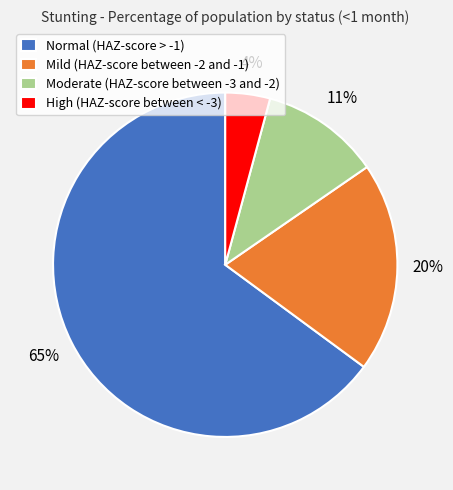

Is it true that High (HAZ-score between < -3) is 14% of the pie?

False